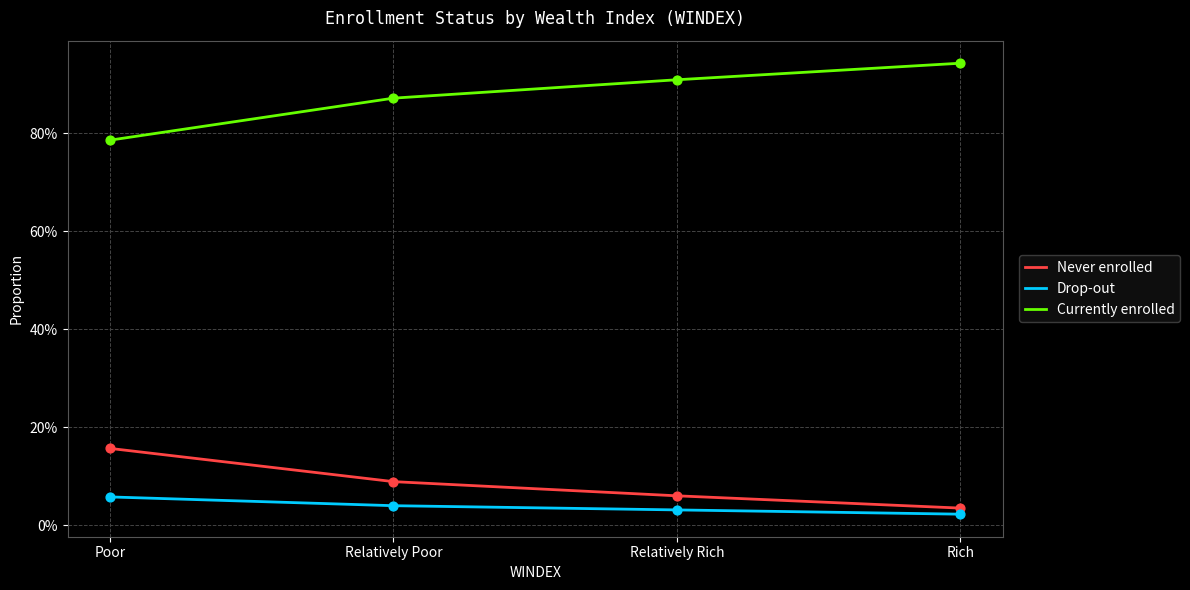

What is the total value across all series at Relatively Rich?

1.0